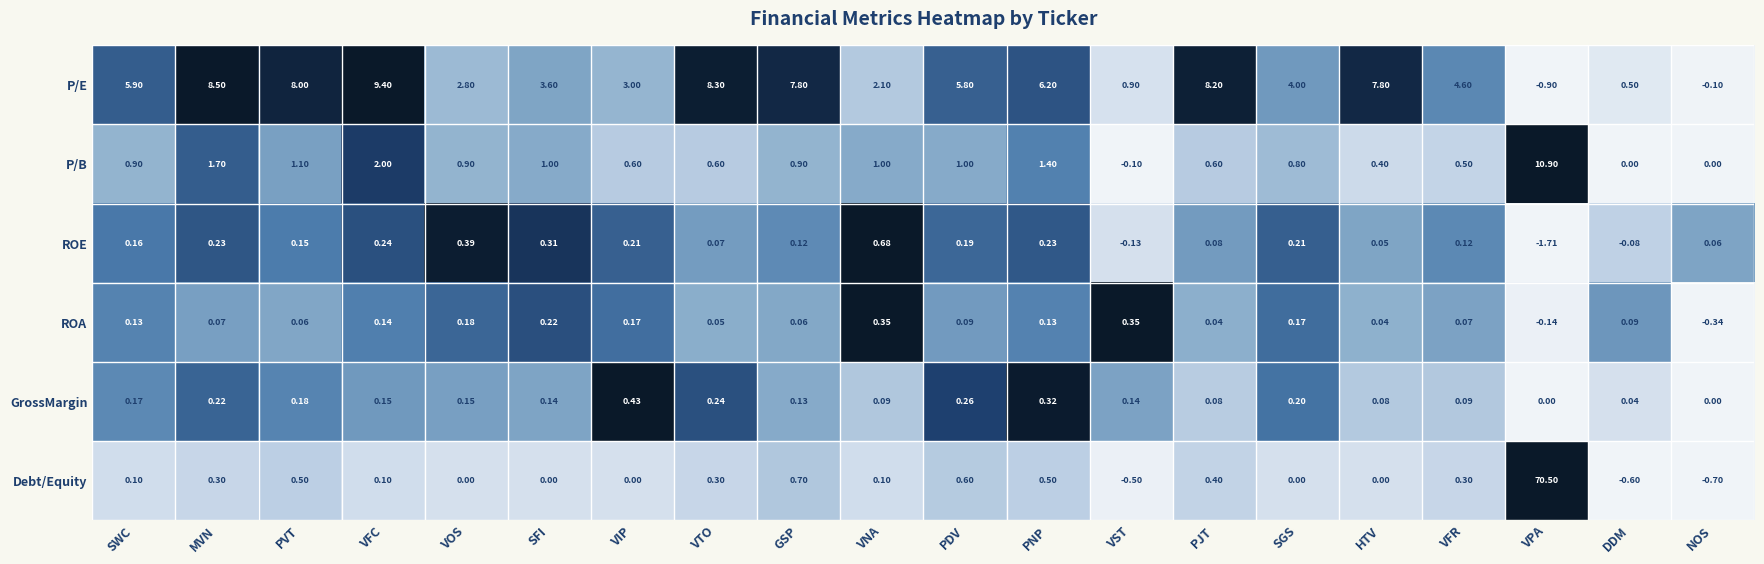

At VST, list the series in order from smallest to largest.

Debt/Equity, ROE, P/B, GrossMargin, ROA, P/E